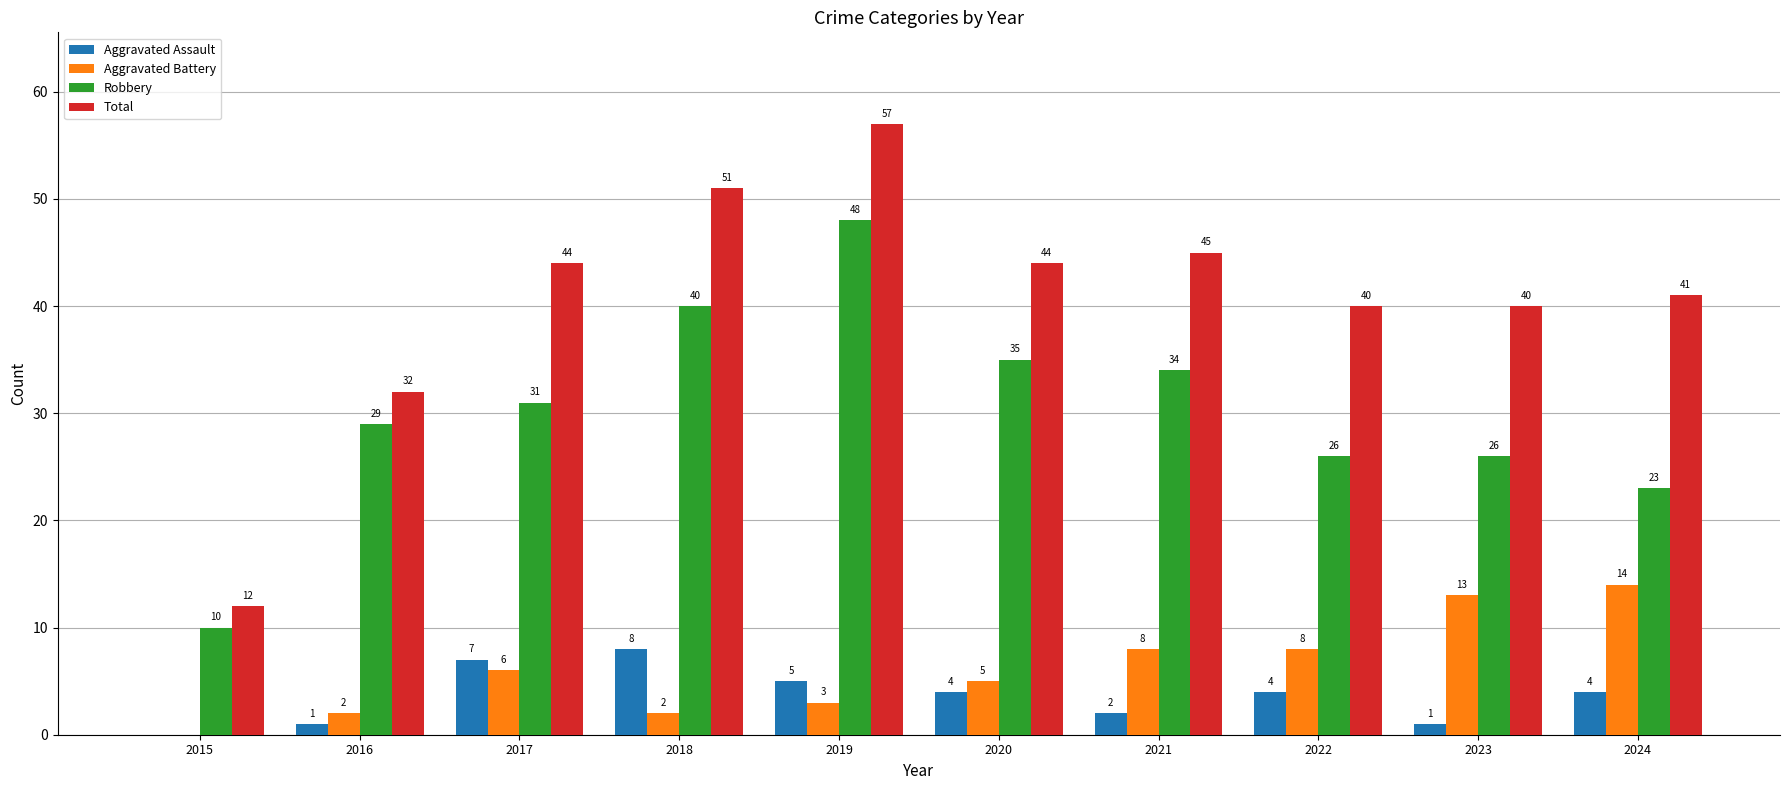

How many values in Aggravated Battery are above zero?

9